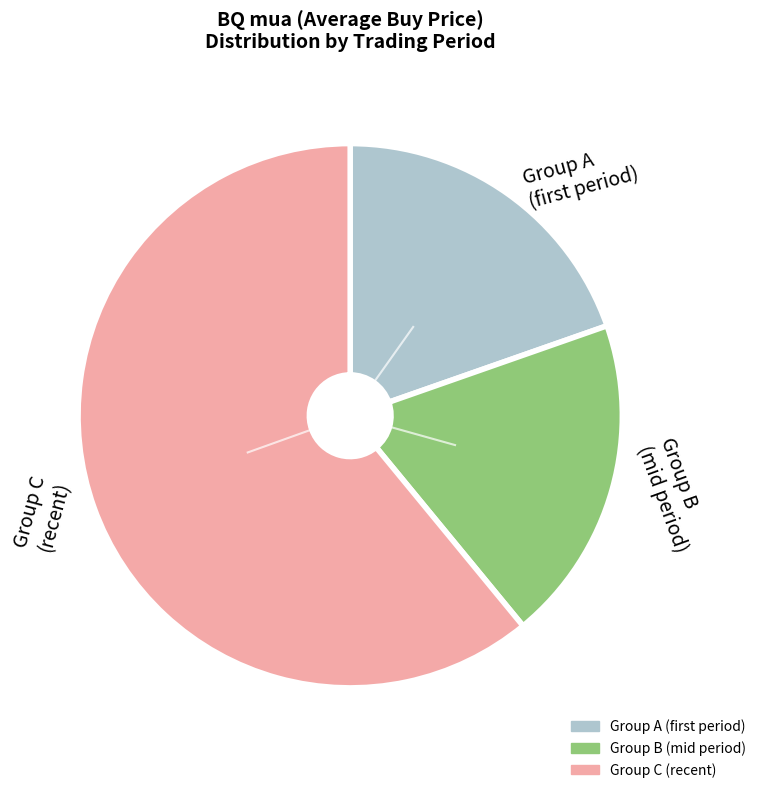

Does Group B (mid period) account for over 50% of the chart?

No